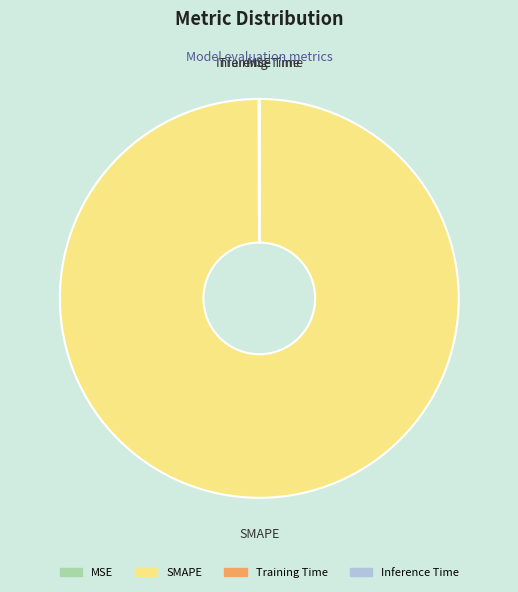

Does SMAPE account for over 50% of the chart?

Yes